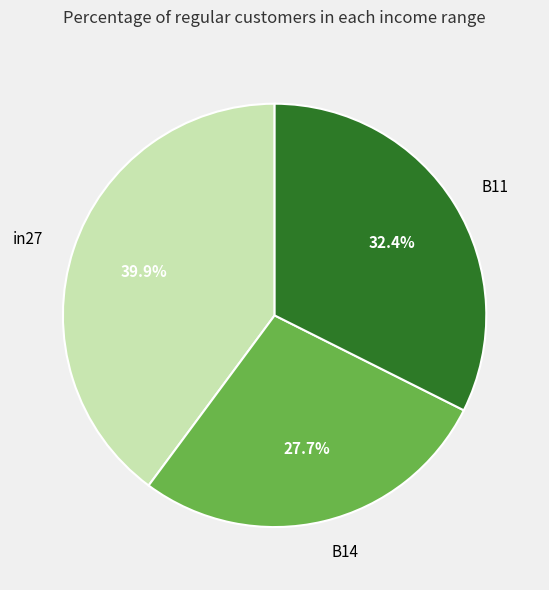

Is it true that B14 is 28% of the pie?

True